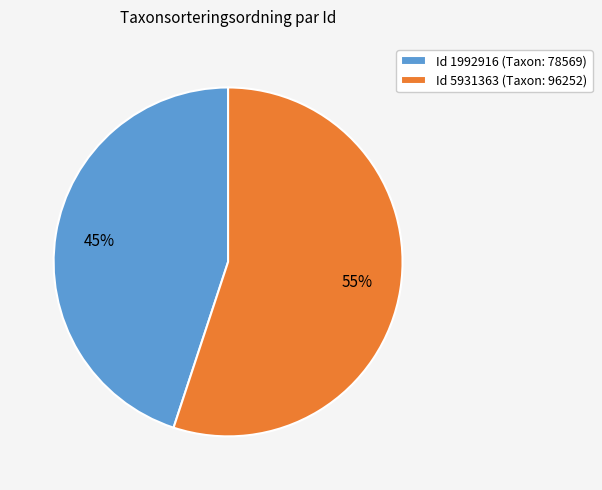

To the nearest percent, what percentage of the pie is Id 5931363 (Taxon: 96252)?

55%